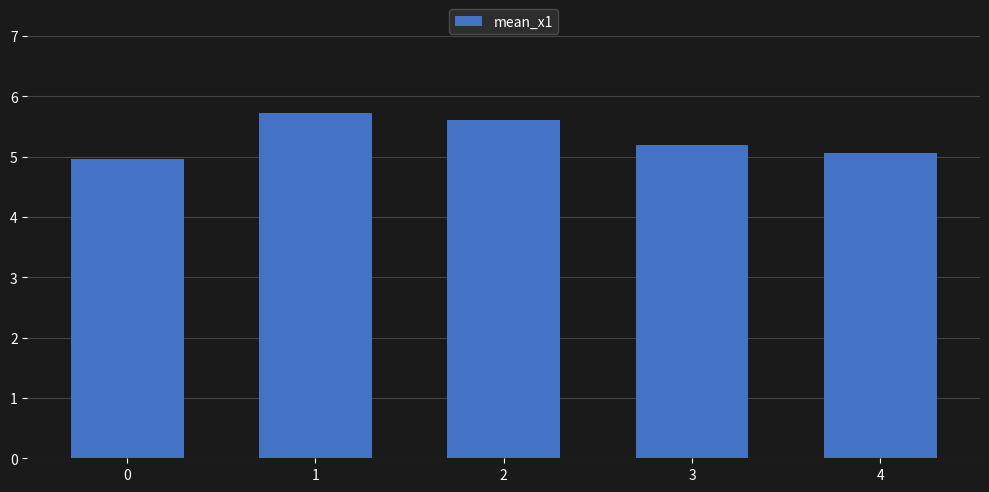

What is the difference between the values at 3 and 2?

0.4